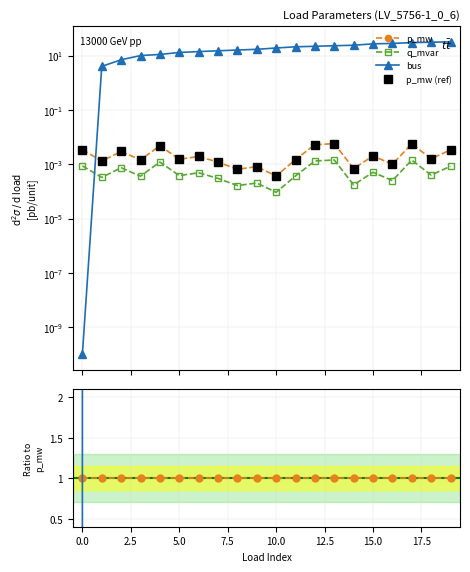

At which label is p_mw (ref) closest to 0?

10